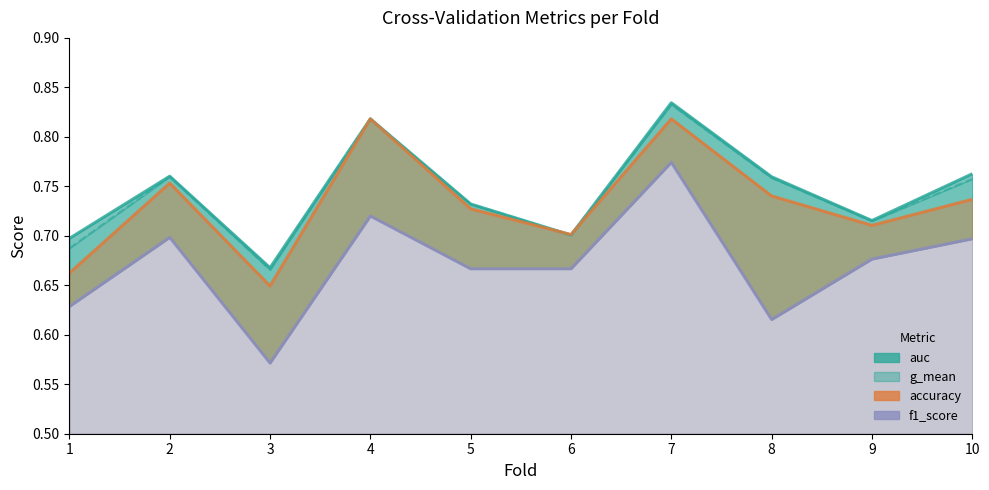

What is the average value of the accuracy series?

0.7